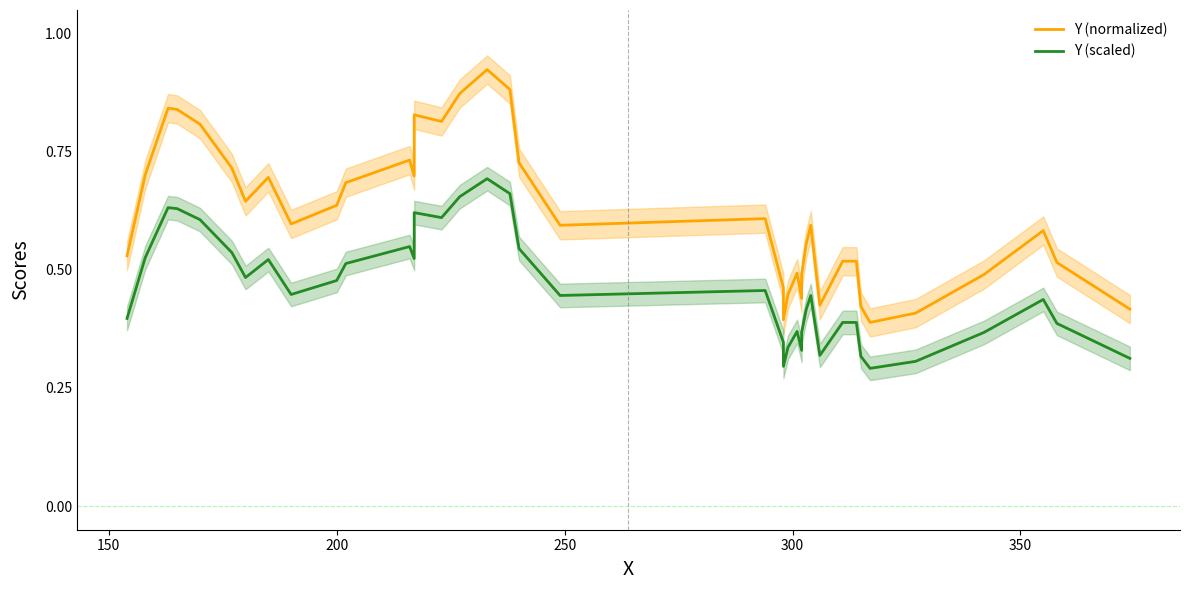

What is the difference between the maximum and minimum values in the Y (normalized) series?

0.5